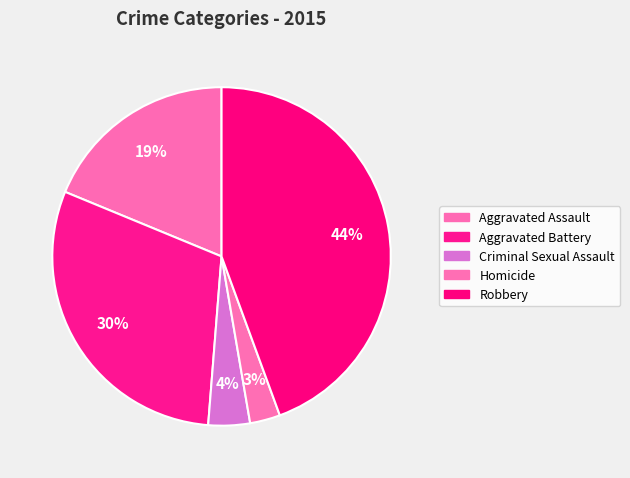

The Aggravated Battery slice represents 44% of the pie. True or false?

False